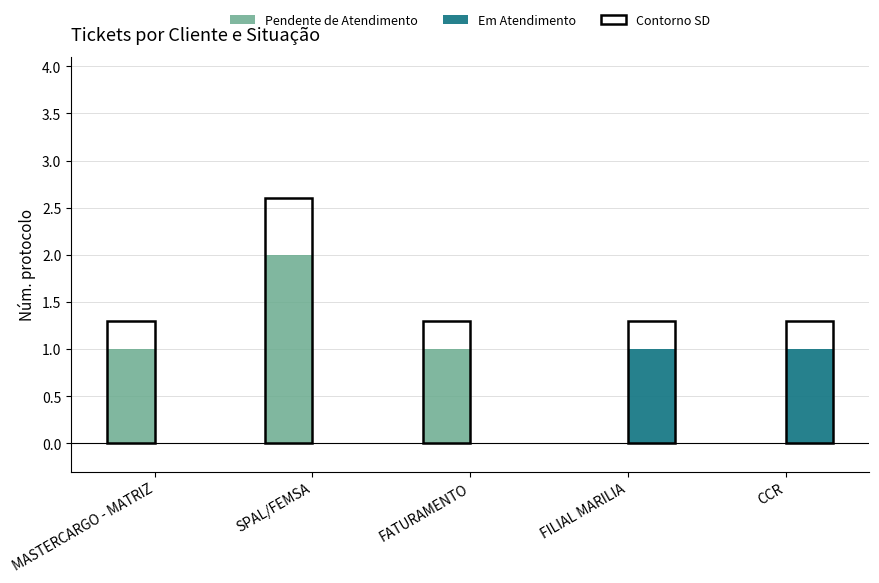

At which category is the sum across all series the highest?

SPAL/FEMSA